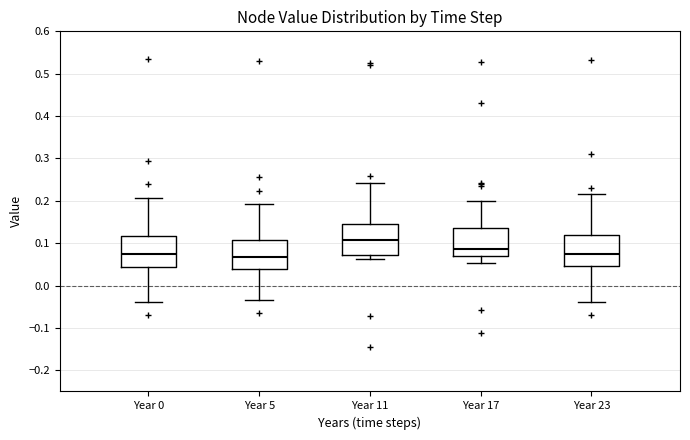

Reading left to right, transcribe this box plot: for each box, give where its median line is, the range the box spans, and where its two whiskers end, as read against the y-axis. The values are not printed on the chart, so give them approximately, as read against the axis.

Year 0: median 0.07, box 0.04 to 0.12, whiskers -0.04 to 0.21
Year 5: median 0.07, box 0.04 to 0.11, whiskers -0.04 to 0.19
Year 11: median 0.11, box 0.07 to 0.14, whiskers 0.06 to 0.24
Year 17: median 0.09, box 0.07 to 0.14, whiskers 0.05 to 0.20
Year 23: median 0.07, box 0.05 to 0.12, whiskers -0.04 to 0.22